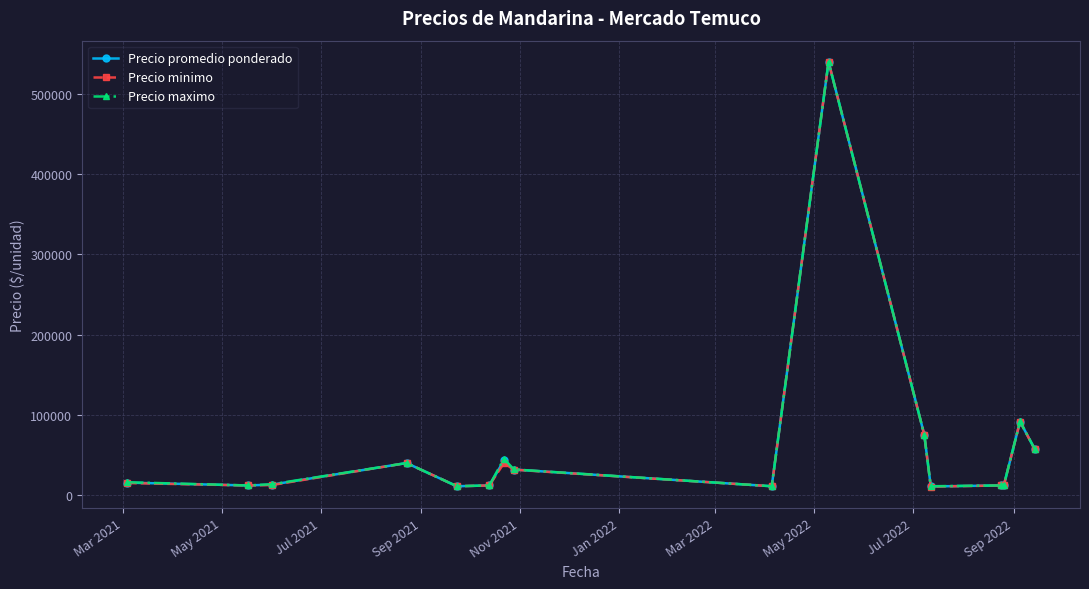

True or false: Precio maximo has more than 0 points higher than both neighbors.

True